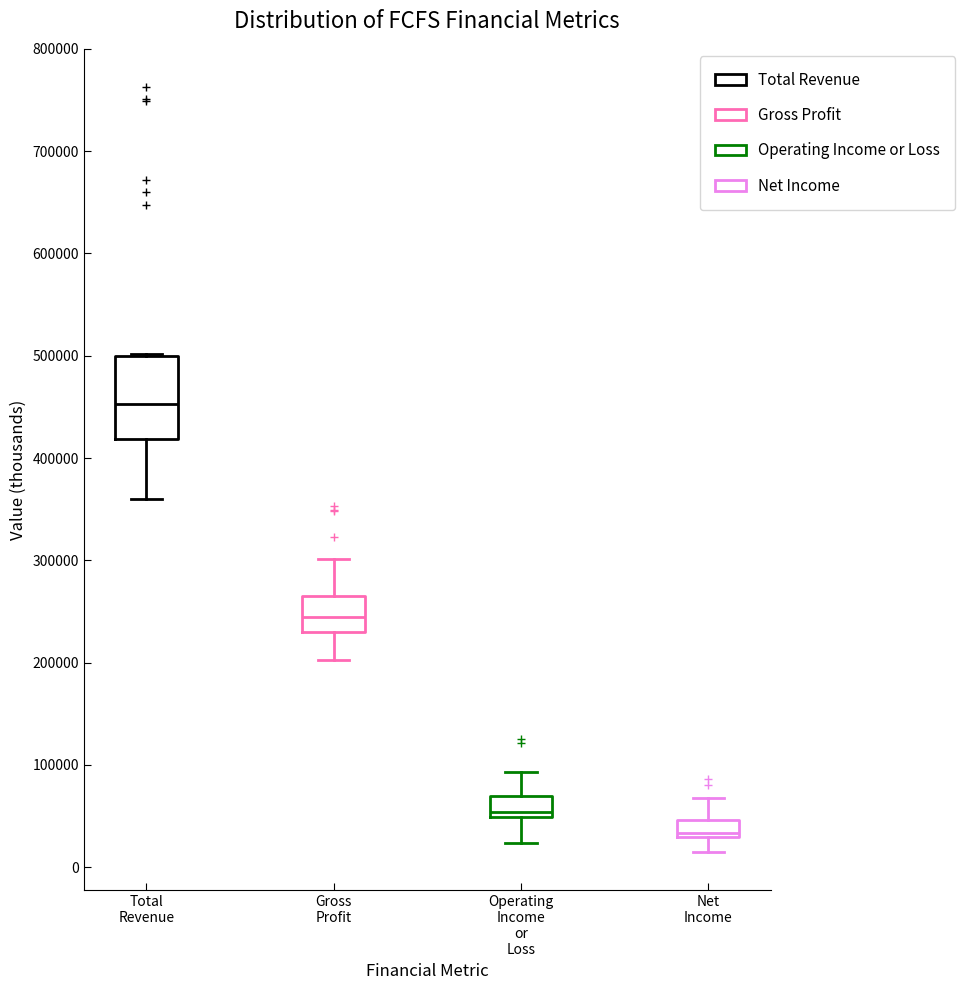

Reading left to right, transcribe this box plot: for each box, give where its median line is, the range the box spans, and where its two whiskers end, as read against the y-axis. The values are not printed on the chart, so give them approximately, as read against the axis.

Total Revenue: median 450000, box 420000 to 500000, whiskers 360000 to 500000
Gross Profit: median 240000, box 230000 to 260000, whiskers 200000 to 300000
Operating Income or Loss: median 50000 (just above the box's lower edge), box 50000 to 70000, whiskers 20000 to 90000
Net Income: median 30000 (just above the box's lower edge), box 30000 to 50000, whiskers 20000 to 70000